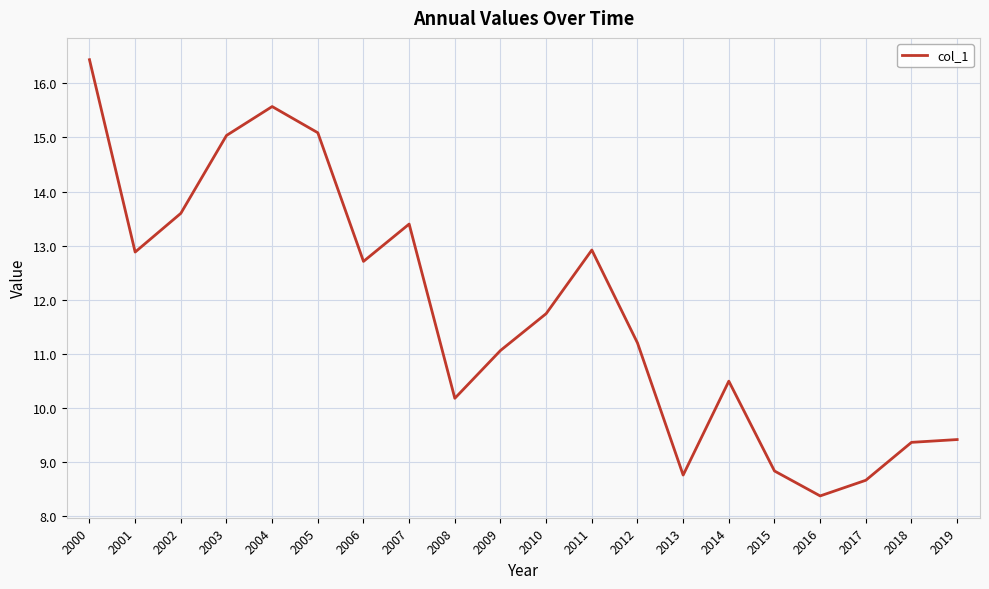

Which category has the lowest value across all series?

2016